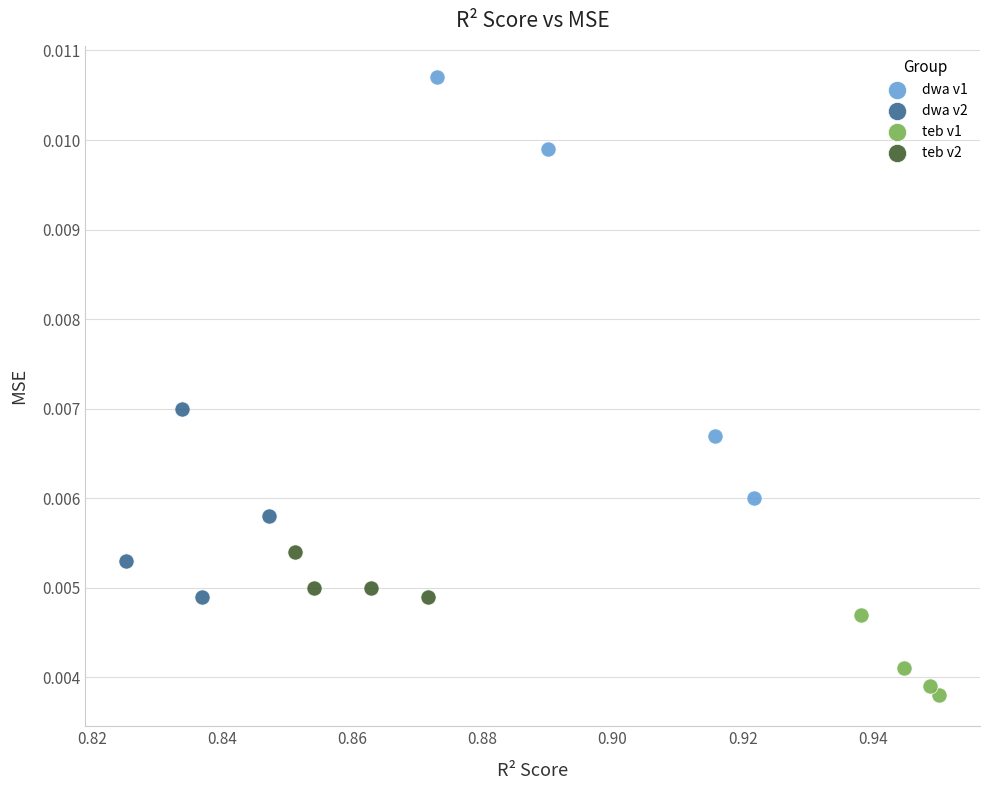

Which series contains the highest Y value?

dwa v1